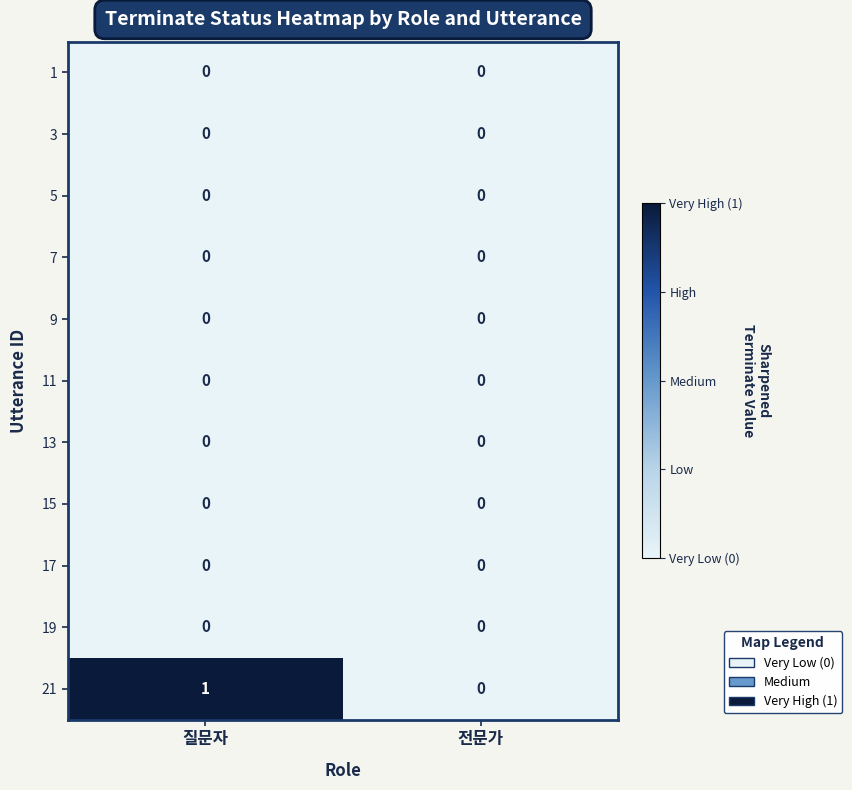

The 15 series shows 0 at 질문자. True or false?

True